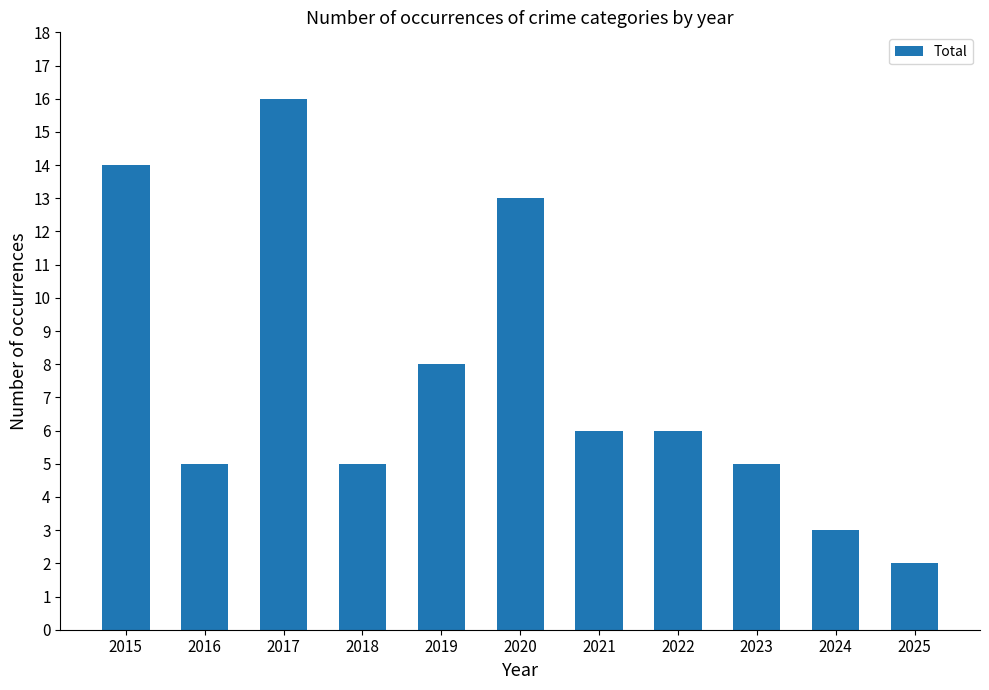

Reading right to left, transcribe all the data shown in this chart.

2	3	5	6	6	13	8	5	16	5	14